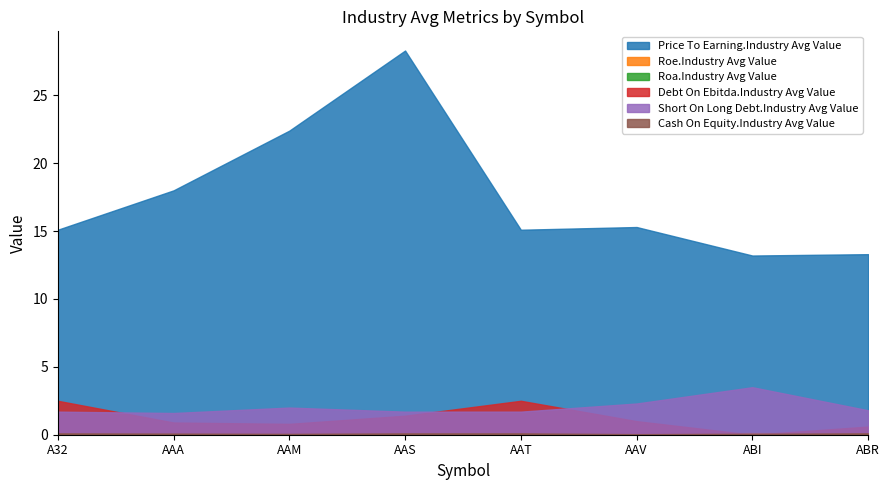

In Short On Long Debt.Industry Avg Value, how many points are lower than both neighbors (excluding endpoints)?

1